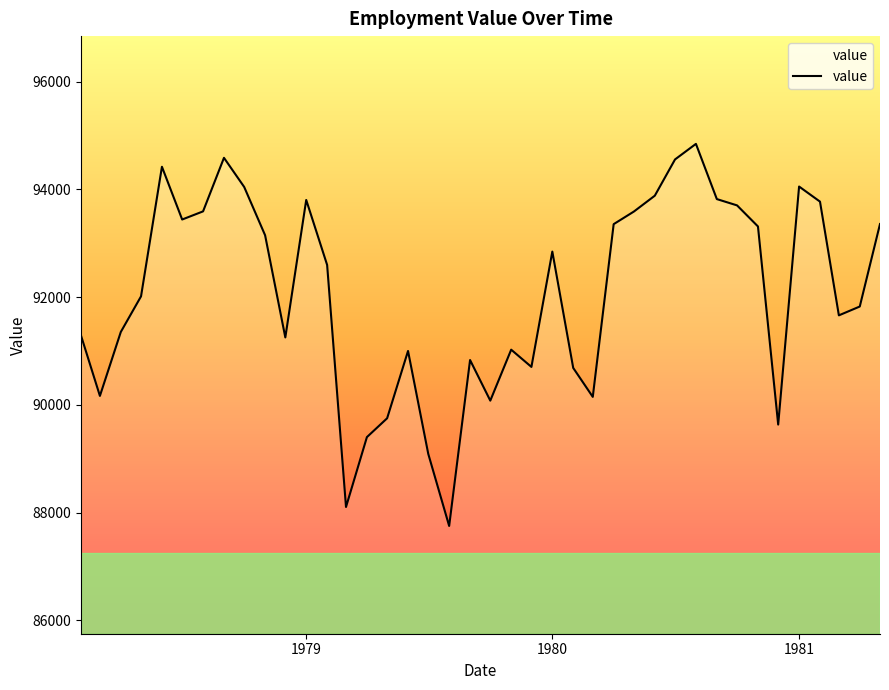

What is the difference between the maximum and minimum values?

7092